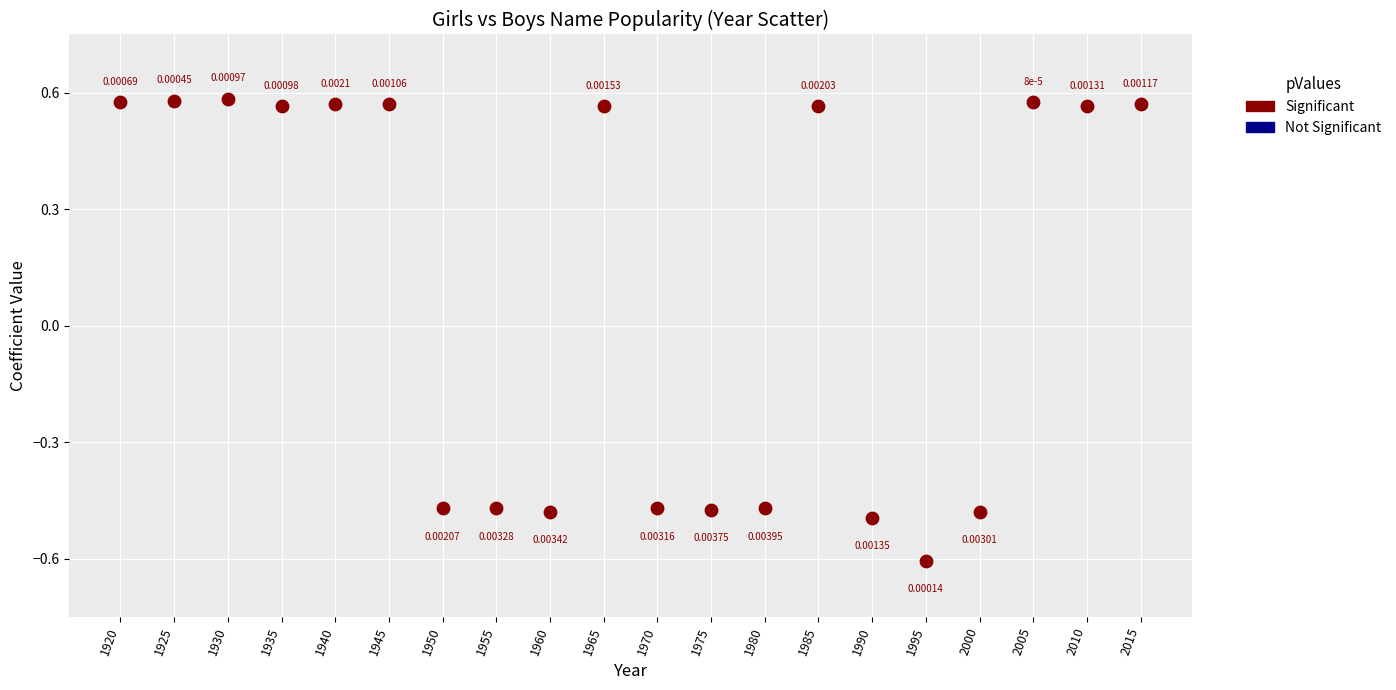

How many points are shown in the scatter plot?

20